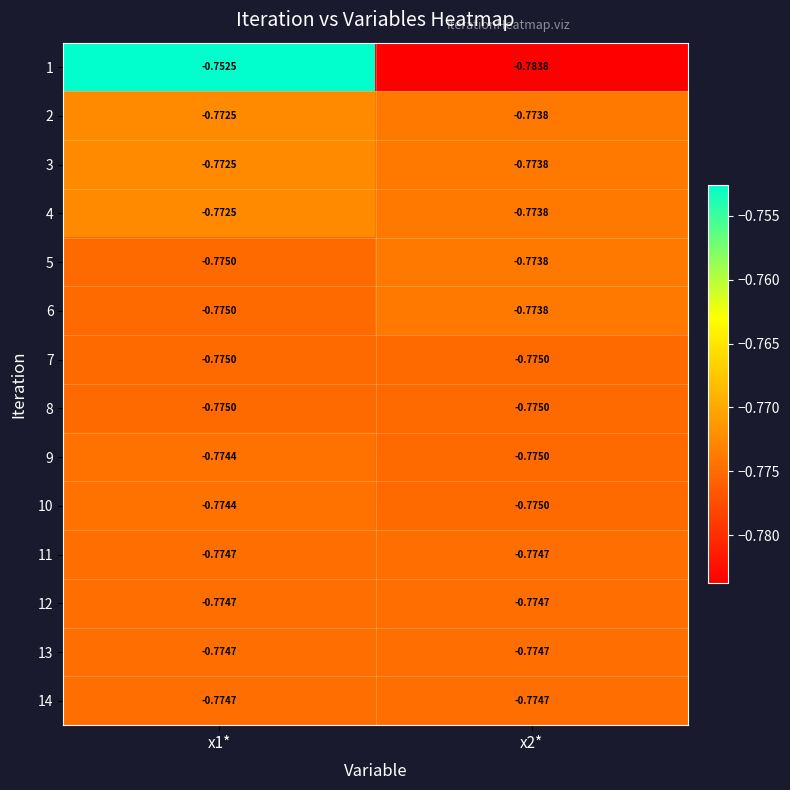

Is the value of 3 at x1* greater than the value of 2 at x2*?

Yes